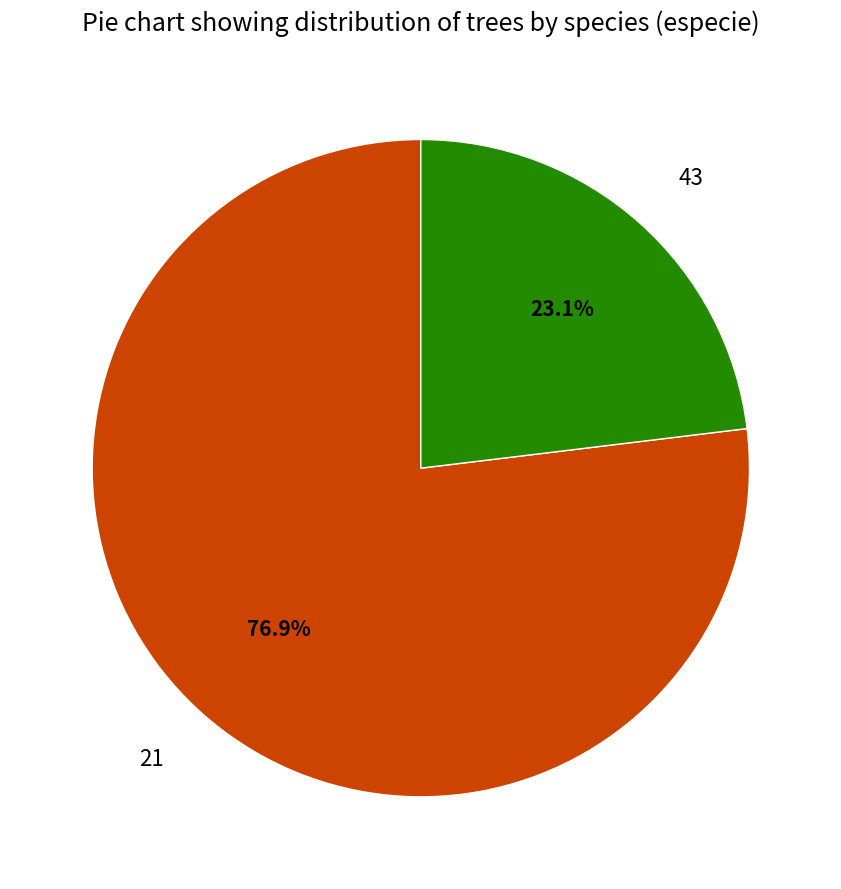

To the nearest percent, what percentage of the pie is 21?

77%